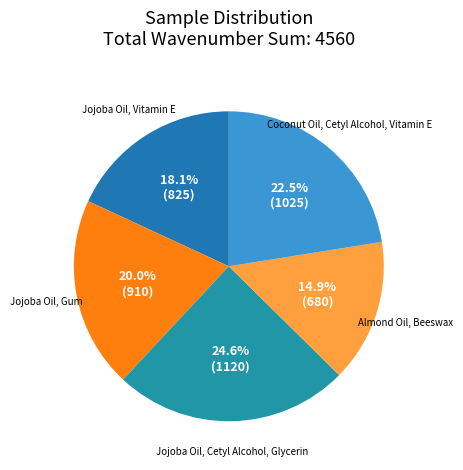

Which slice is the smallest?

Almond Oil, Beeswax